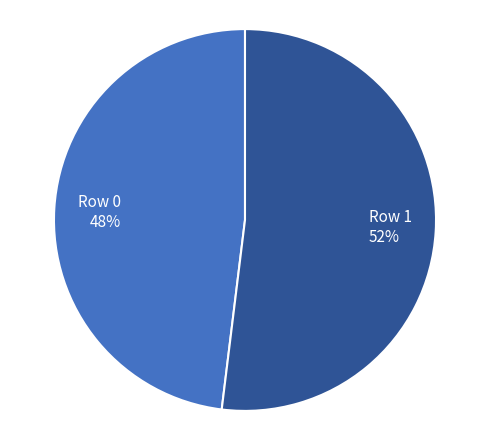

To the nearest percent, what portion does Row 0 represent?

48%